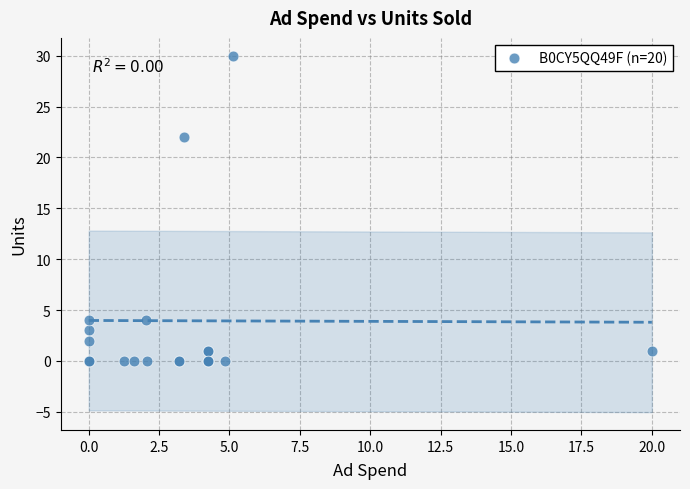

What Y value in the scatter plot is closest to 15?

22